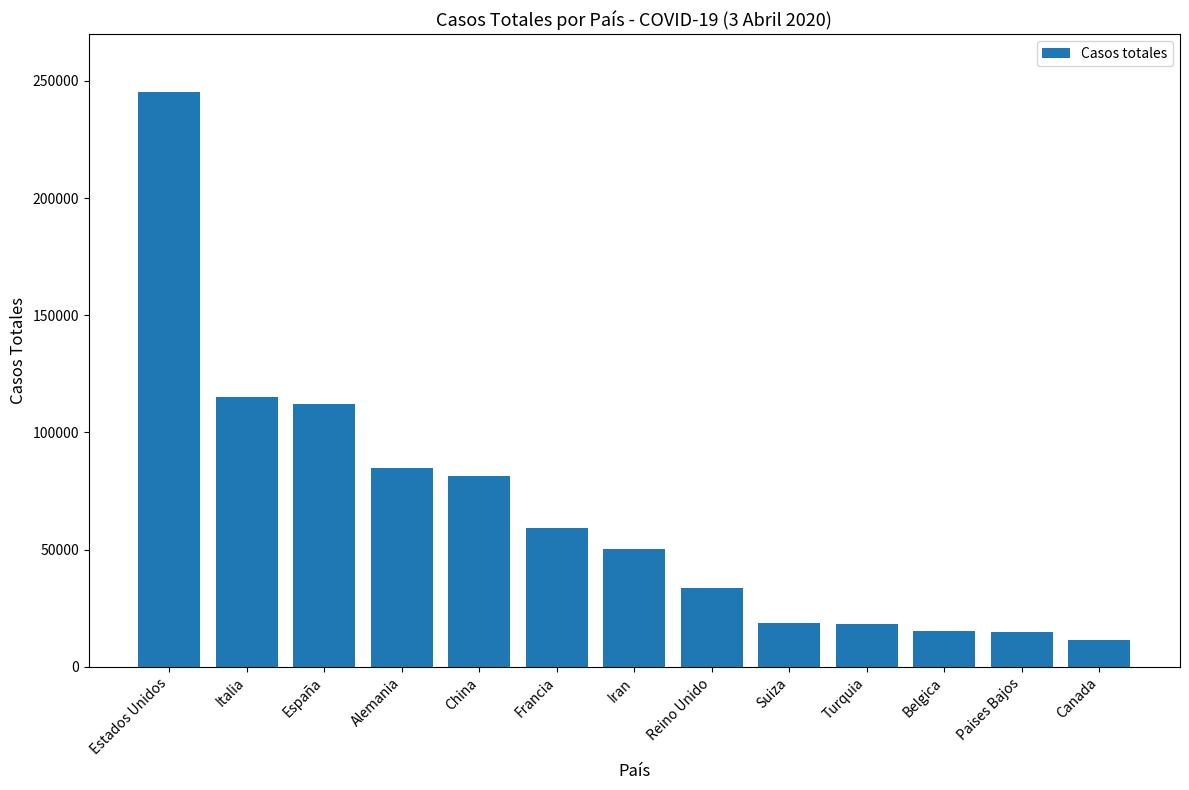

What is the minimum value shown in the chart?

11283